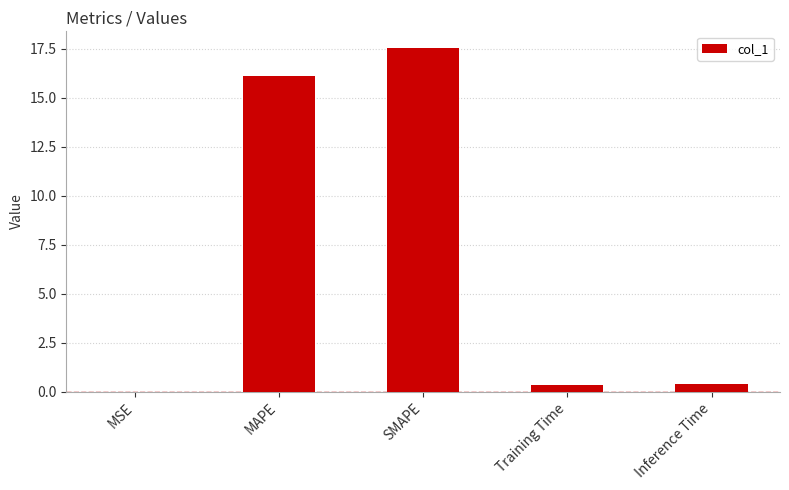

Which has a higher value, Training Time or MSE?

Training Time